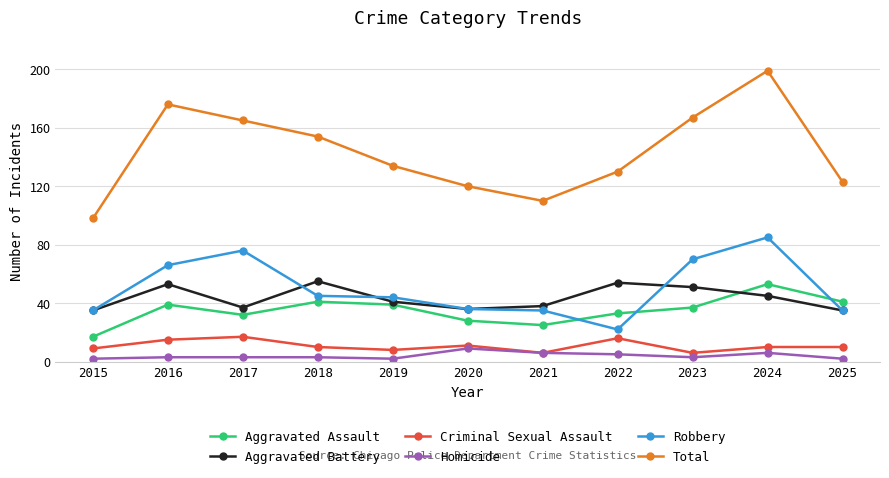

Reading left to right, extract all data points from this chart.

Aggravated Assault: 2015=17	2016=39	2017=32	2018=41	2019=39	2020=28	2021=25	2022=33	2023=37	2024=53	2025=41
Aggravated Battery: 2015=35	2016=53	2017=37	2018=55	2019=41	2020=36	2021=38	2022=54	2023=51	2024=45	2025=35
Criminal Sexual Assault: 2015=9	2016=15	2017=17	2018=10	2019=8	2020=11	2021=6	2022=16	2023=6	2024=10	2025=10
Homicide: 2015=2	2016=3	2017=3	2018=3	2019=2	2020=9	2021=6	2022=5	2023=3	2024=6	2025=2
Robbery: 2015=35	2016=66	2017=76	2018=45	2019=44	2020=36	2021=35	2022=22	2023=70	2024=85	2025=35
Total: 2015=98	2016=176	2017=165	2018=154	2019=134	2020=120	2021=110	2022=130	2023=167	2024=199	2025=123